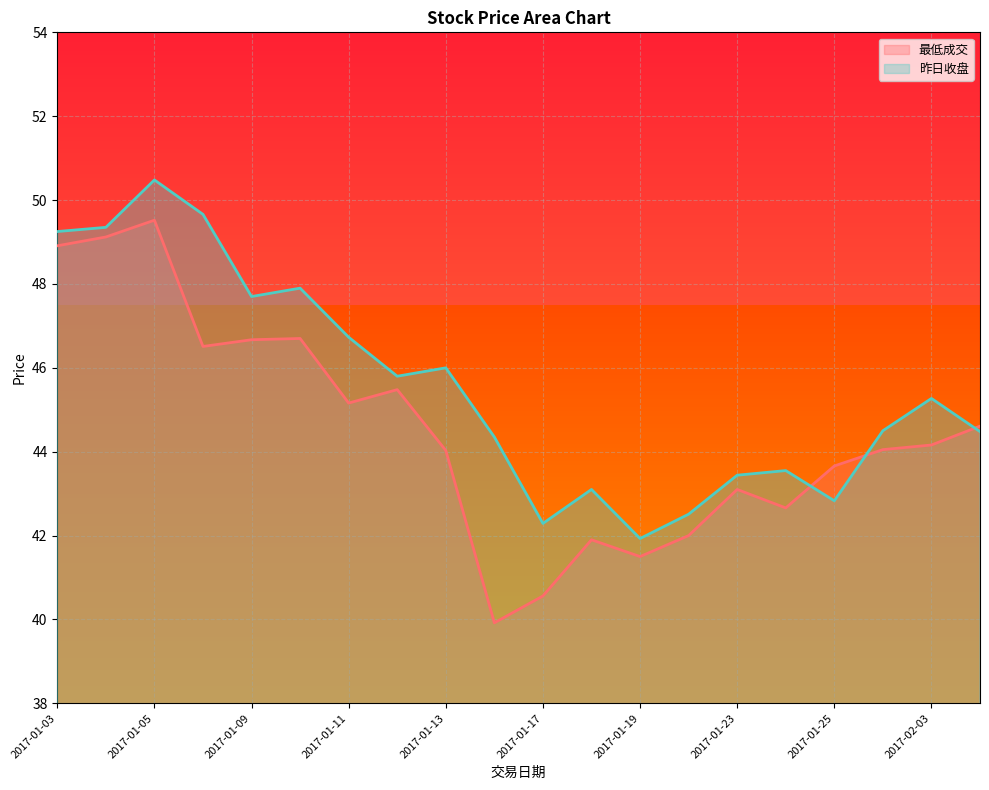

Which series ends up on top after the final intersection of 昨日收盘 and 最低成交?

最低成交